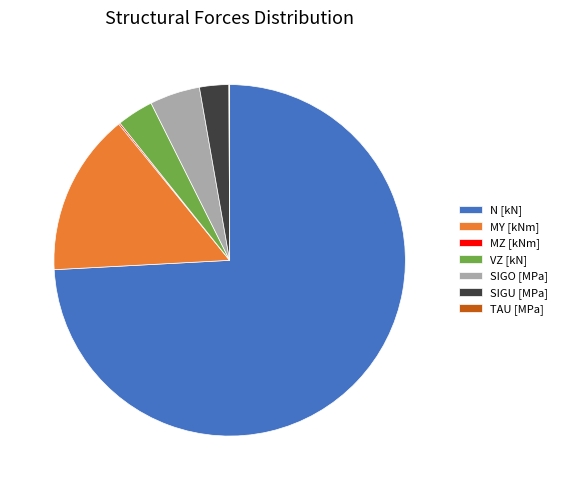

Which category has the biggest portion of the pie?

N [kN]